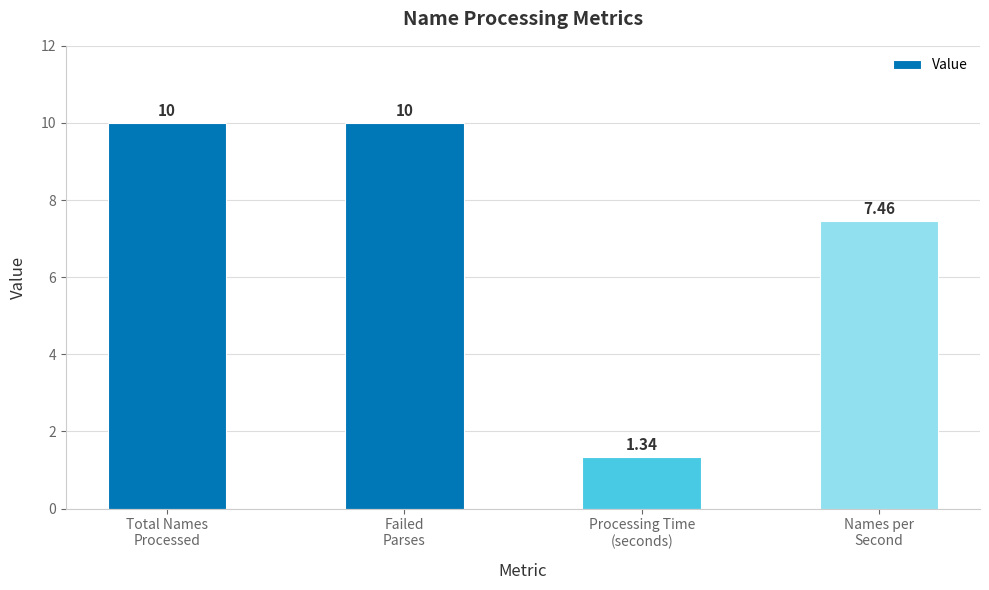

Are the bars horizontal?

No